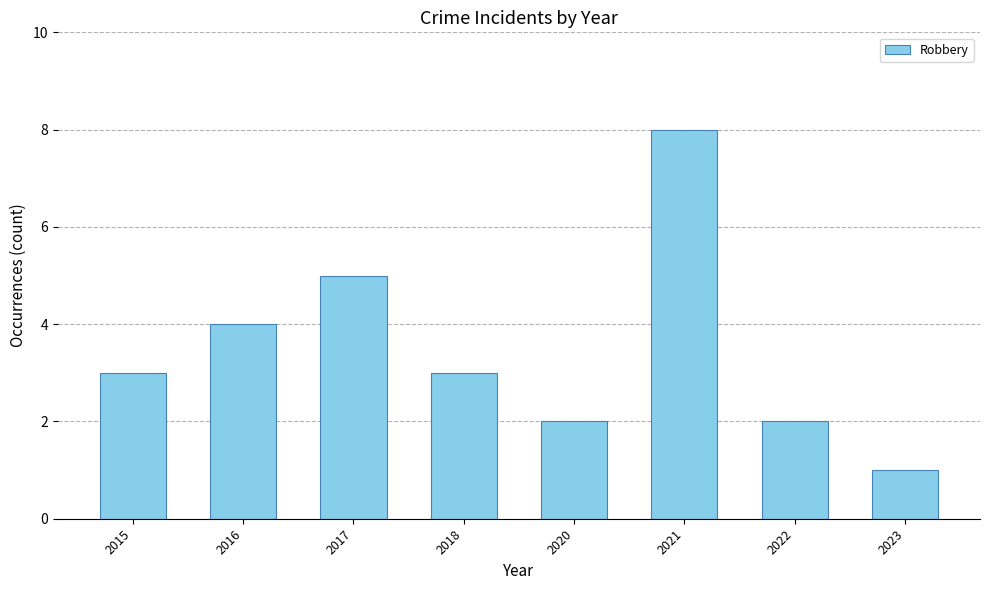

What is the value of the 7th bar from the left?

2